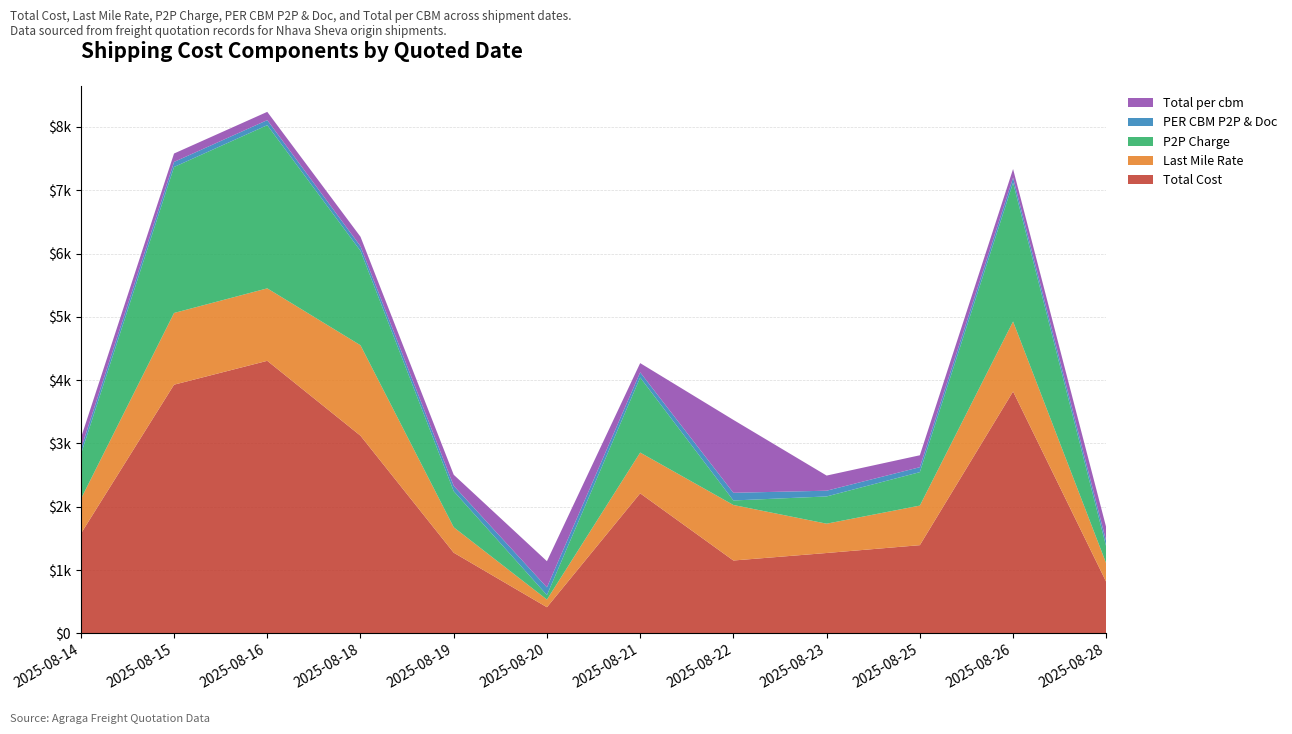

Reading left to right, list all the values displayed in this chart.

Total Cost: 1573.8	3928.4	4305.3	3122.4	1274.6	413.4	2212.6	1151.4	1270.0	1393.6	3820.9	811.1
Last Mile Rate: 546.2	1132.7	1144.7	1428.8	401.8	121.0	643.8	877.0	463.1	625.2	1105.7	291.0
P2P Charge: 704.6	2305.7	2577.6	1490.7	569.8	71.4	1185.8	71.4	430.3	528.4	2192.3	263.1
PER CBM P2P & Doc: 83.7	79.8	79.6	73.8	85.0	121.4	81.4	121.4	90.5	78.1	79.9	84.9
Total per cbm: 174.5	133.1	130.5	149.5	174.7	413.4	145.8	1151.4	239.2	188.2	136.2	220.0